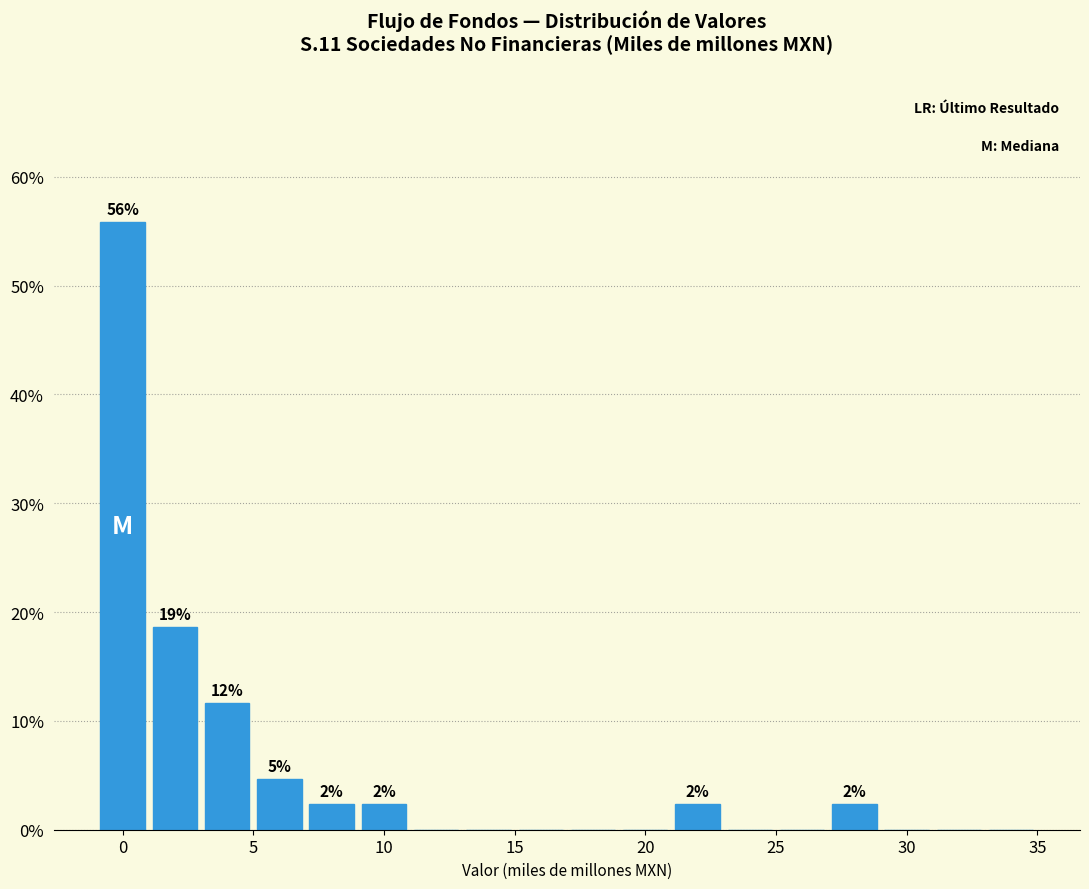

Which range on the x-axis has the tallest bar?

-1 to 1